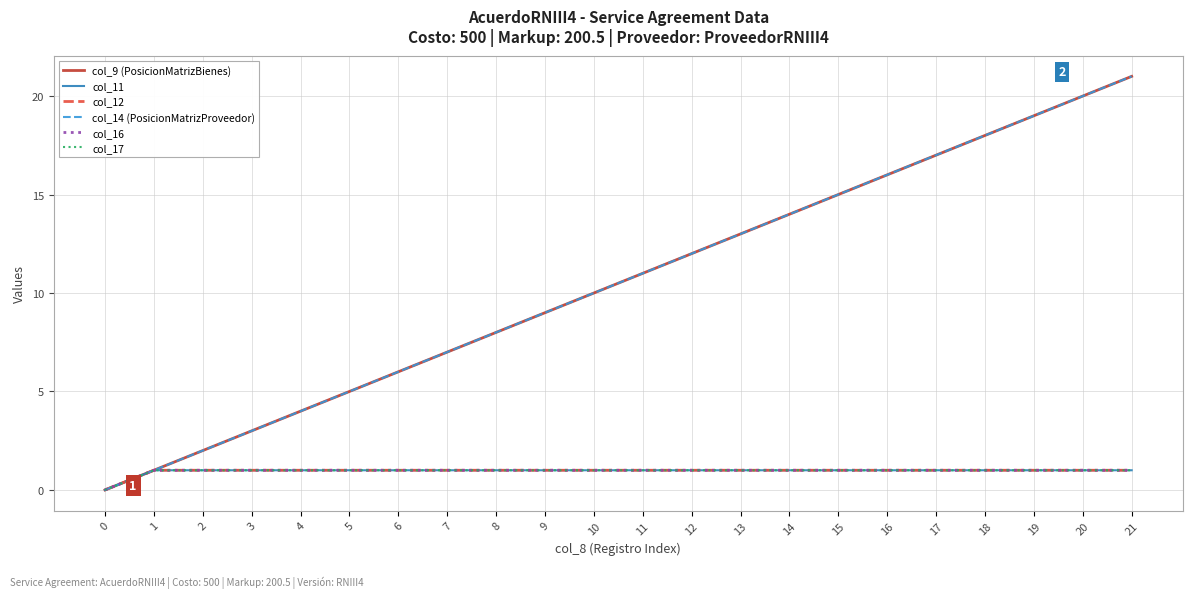

Is this an area chart (filled region under the line)?

No